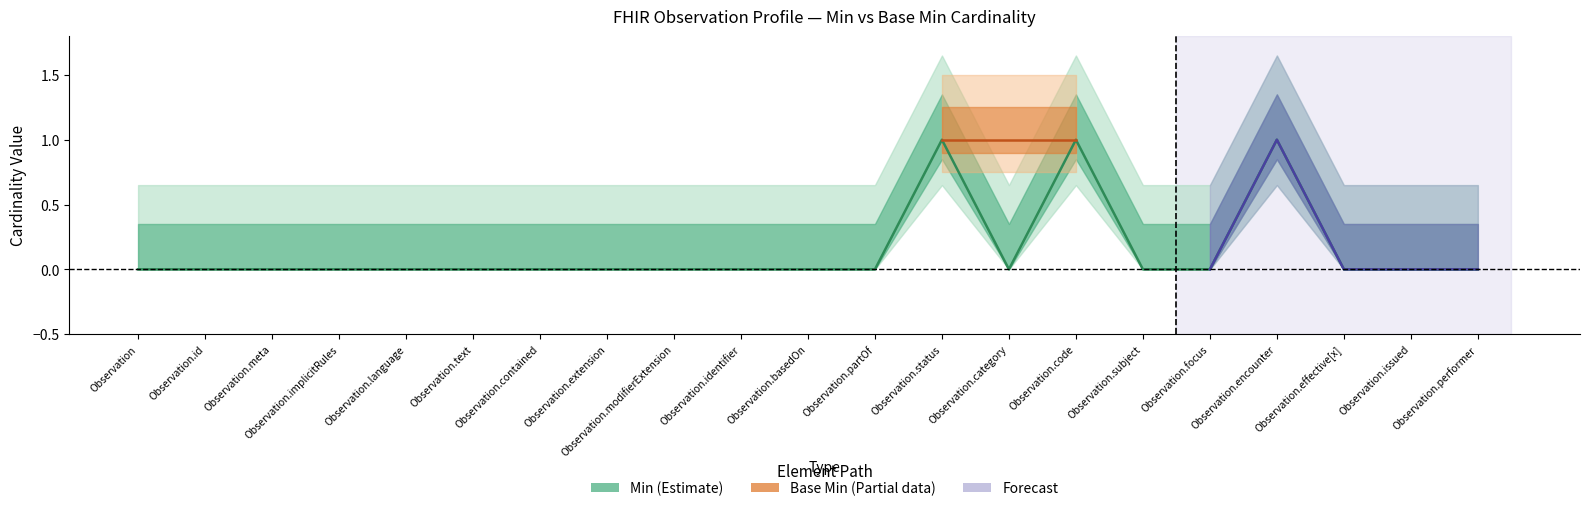

List the labels in order of value, largest first.

Observation.status, Observation.code, Observation.encounter, Observation, Observation.id, Observation.meta, Observation.implicitRules, Observation.language, Observation.text, Observation.contained, Observation.extension, Observation.modifierExtension, Observation.identifier, Observation.basedOn, Observation.partOf, Observation.category, Observation.subject, Observation.focus, Observation.effective[x], Observation.issued, Observation.performer